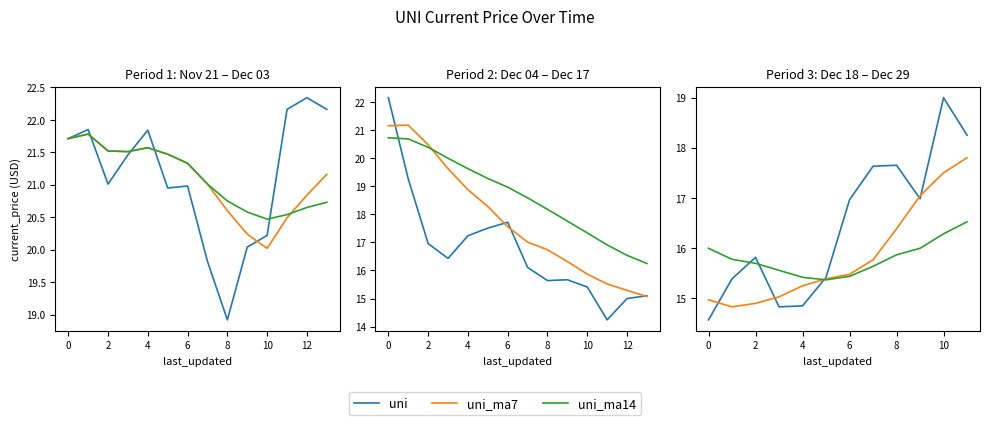

Does the chart display data point markers on the line(s)?

No